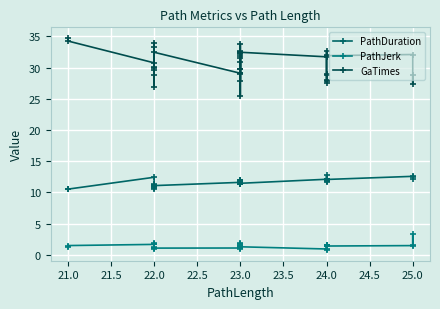

Is the value of GaTimes at 24.0 greater than the value of PathJerk at 24.0?

Yes